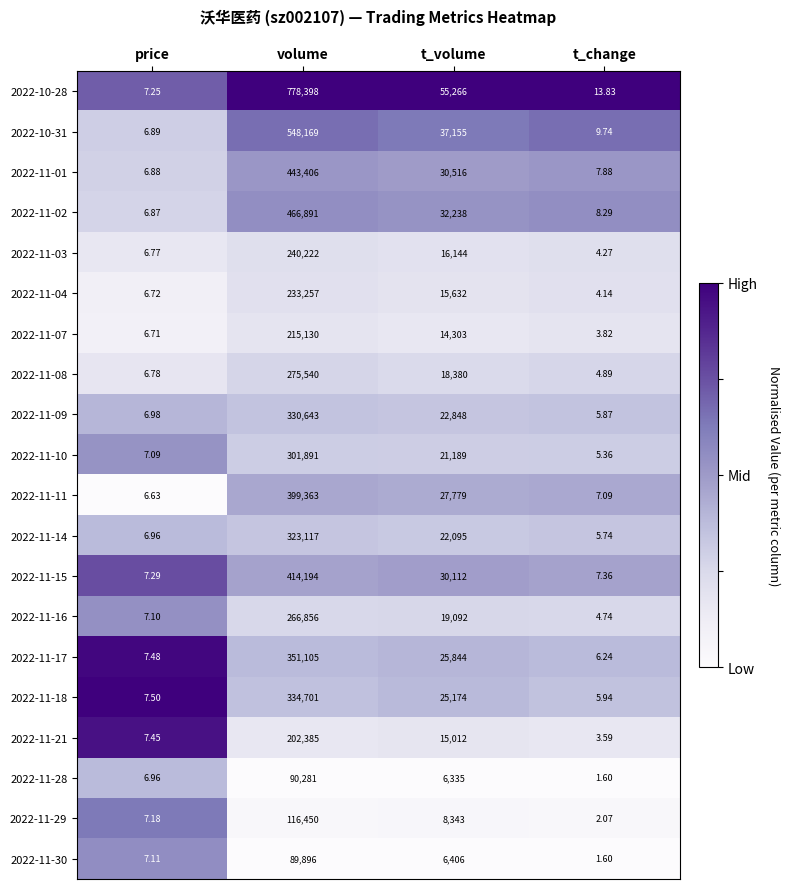

At which label does 2022-10-28 first exceed 55266?

volume